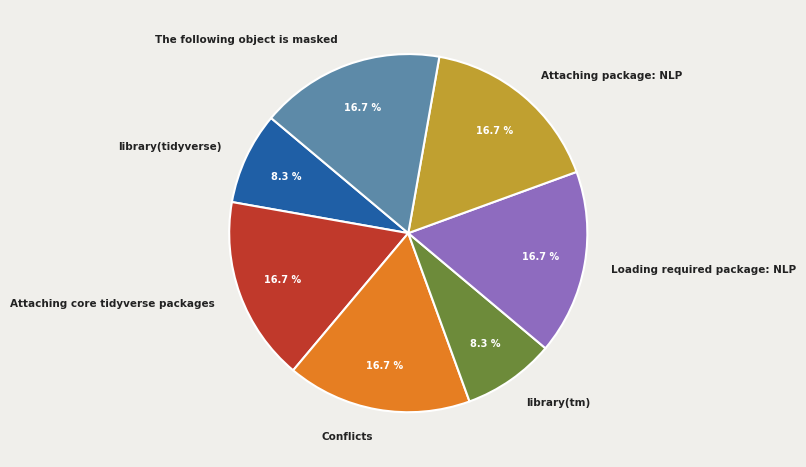

Between The following object is masked and library(tidyverse), which is larger?

The following object is masked